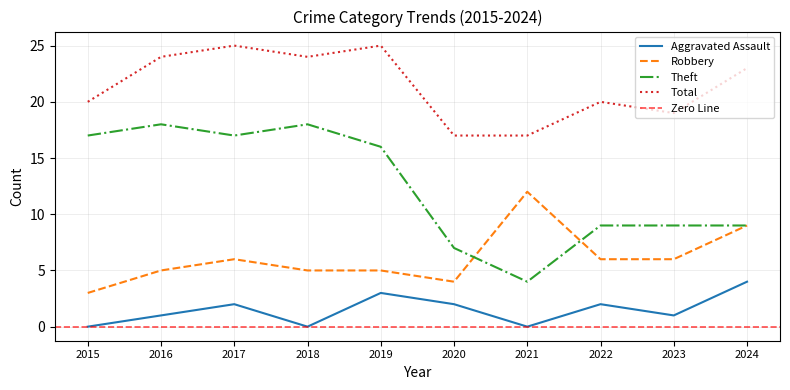

How many data points in Robbery are above 6?

2